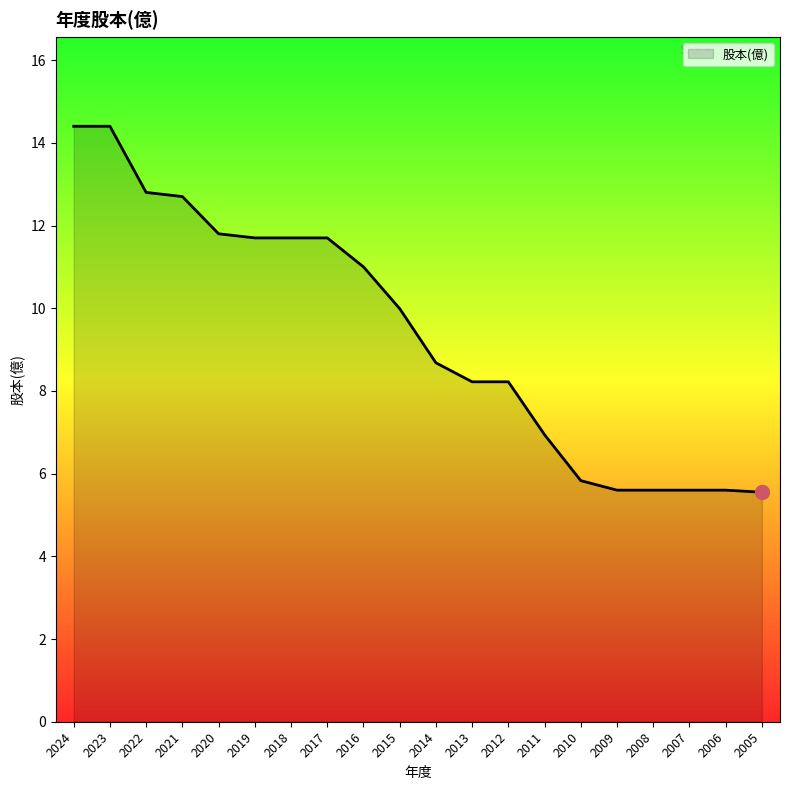

What is the ratio of the value at 2007 to the value at 2010?

1.0